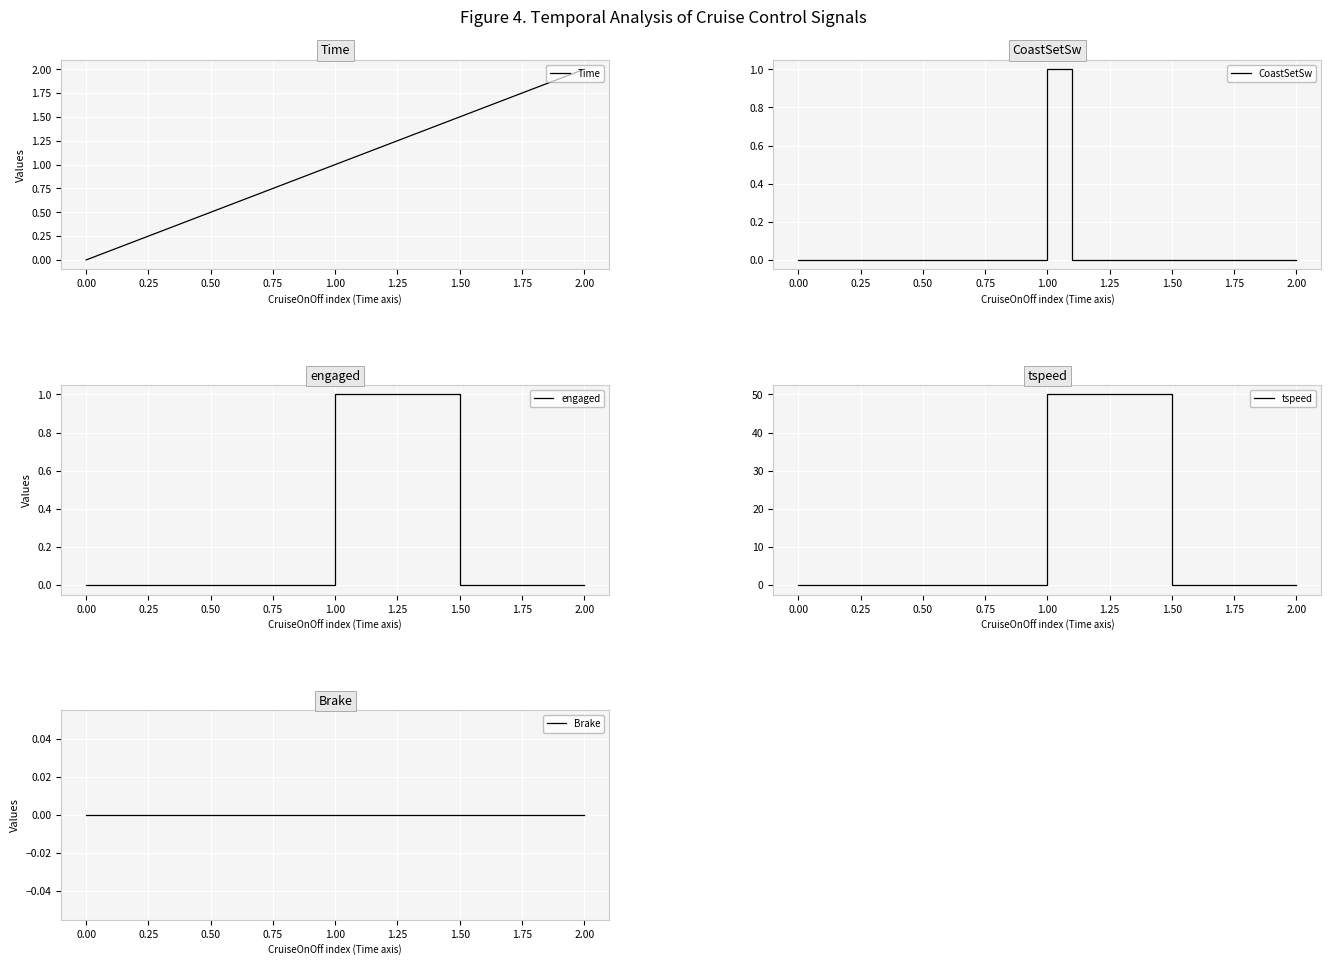

What is the greatest value displayed?

50.0